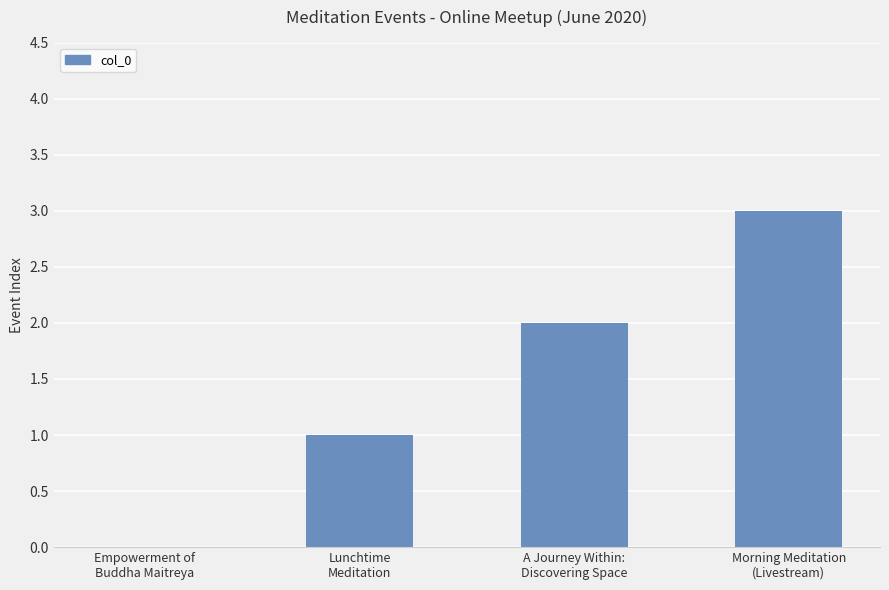

What is the sum of all values?

6